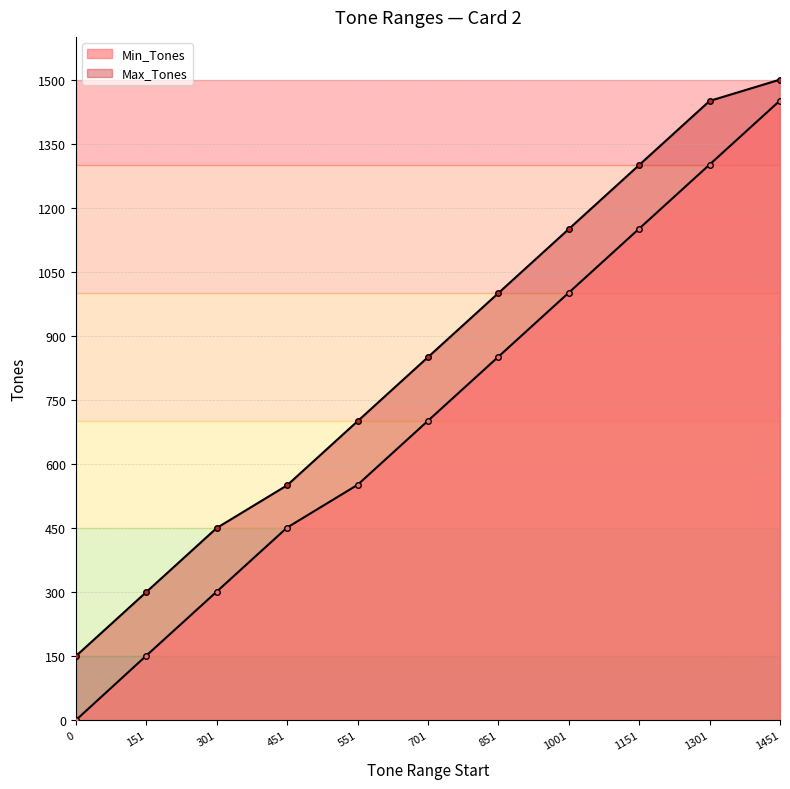

The value of Min_Tones at 701 is 701. True or false?

True